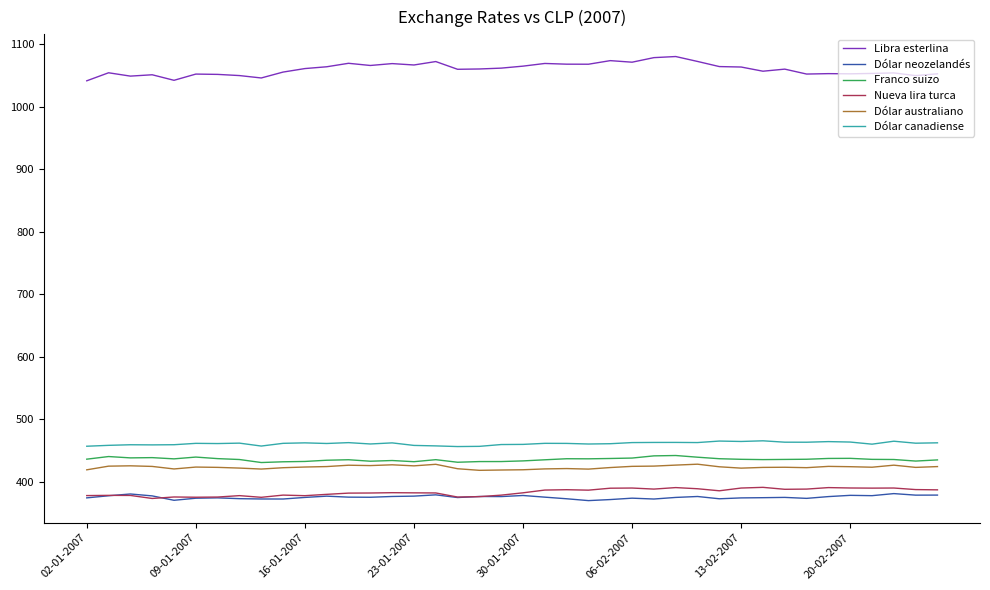

What is the maximum value shown in the chart?

1080.7